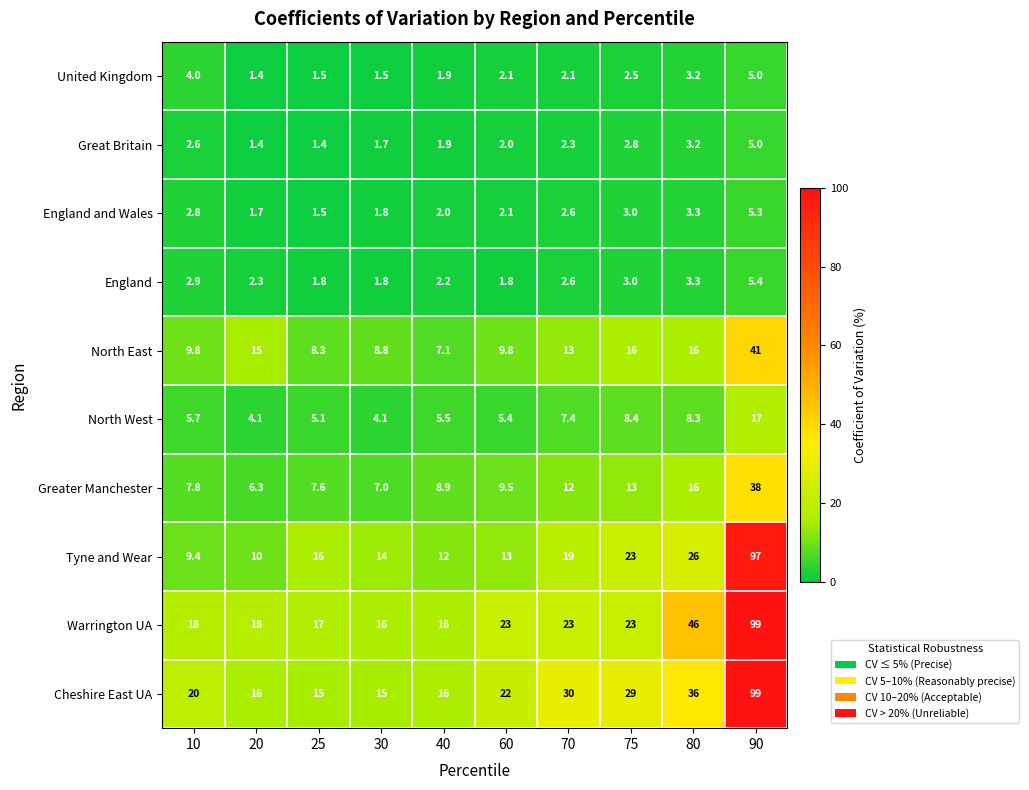

Between 75 and 80, which series saw the biggest shift?

Warrington UA